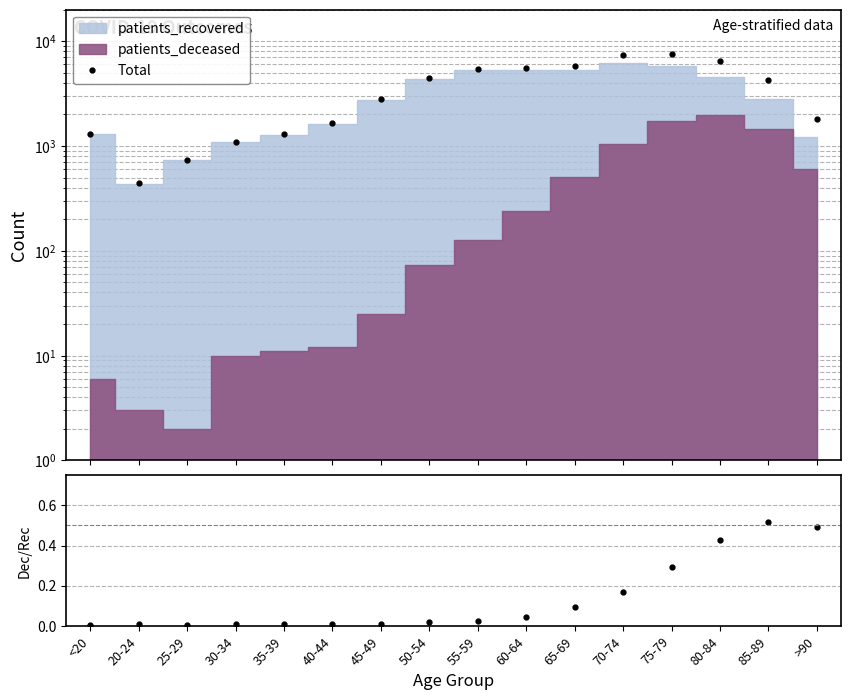

What position from the right is <20?

16